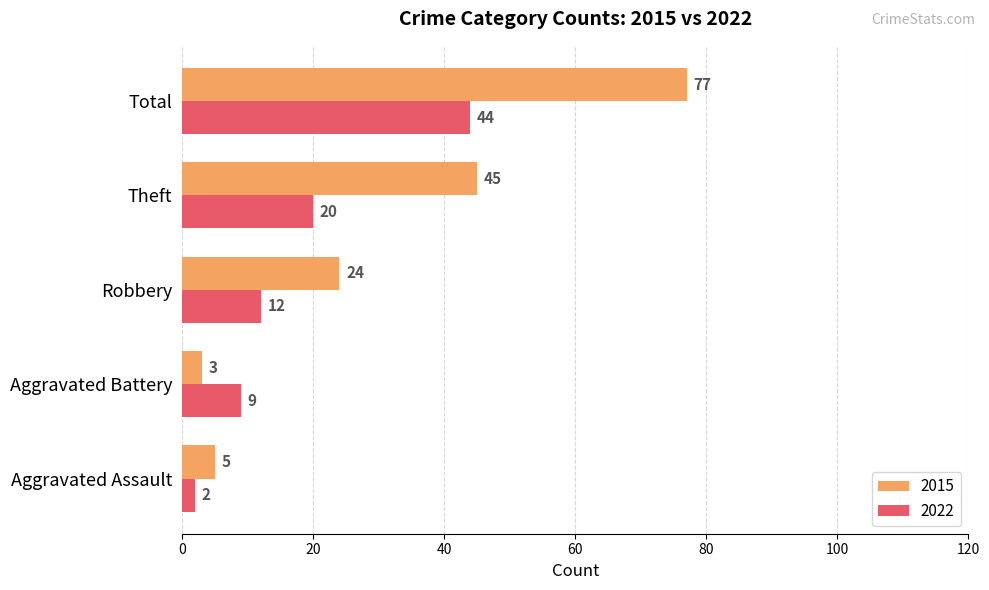

The 2022 series shows 44 at Total. True or false?

True